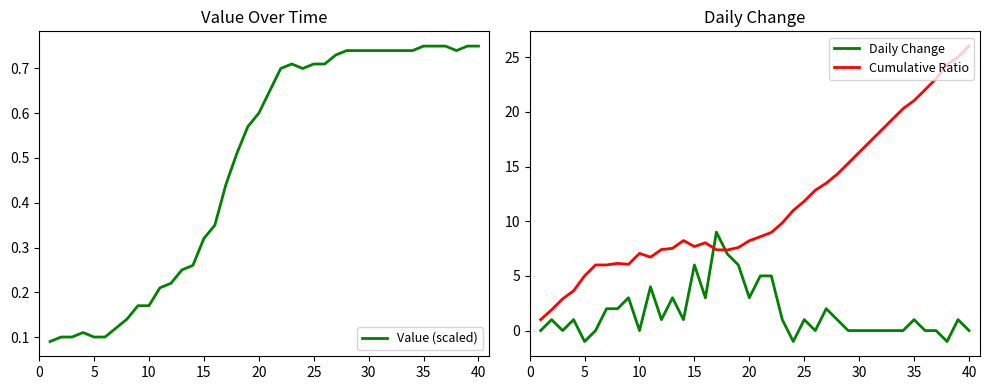

What is the maximum value for Cumulative Ratio?

26.0